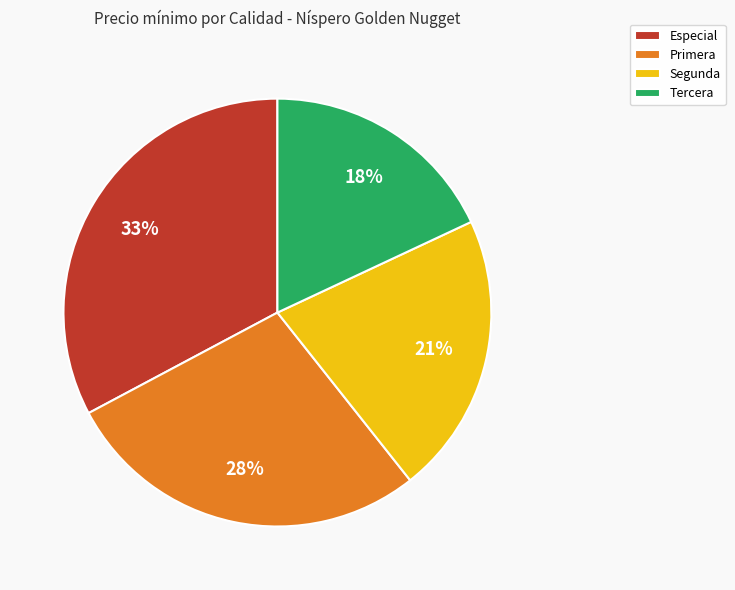

Approximately how many times larger is the value at Primera compared to Segunda?

1.3